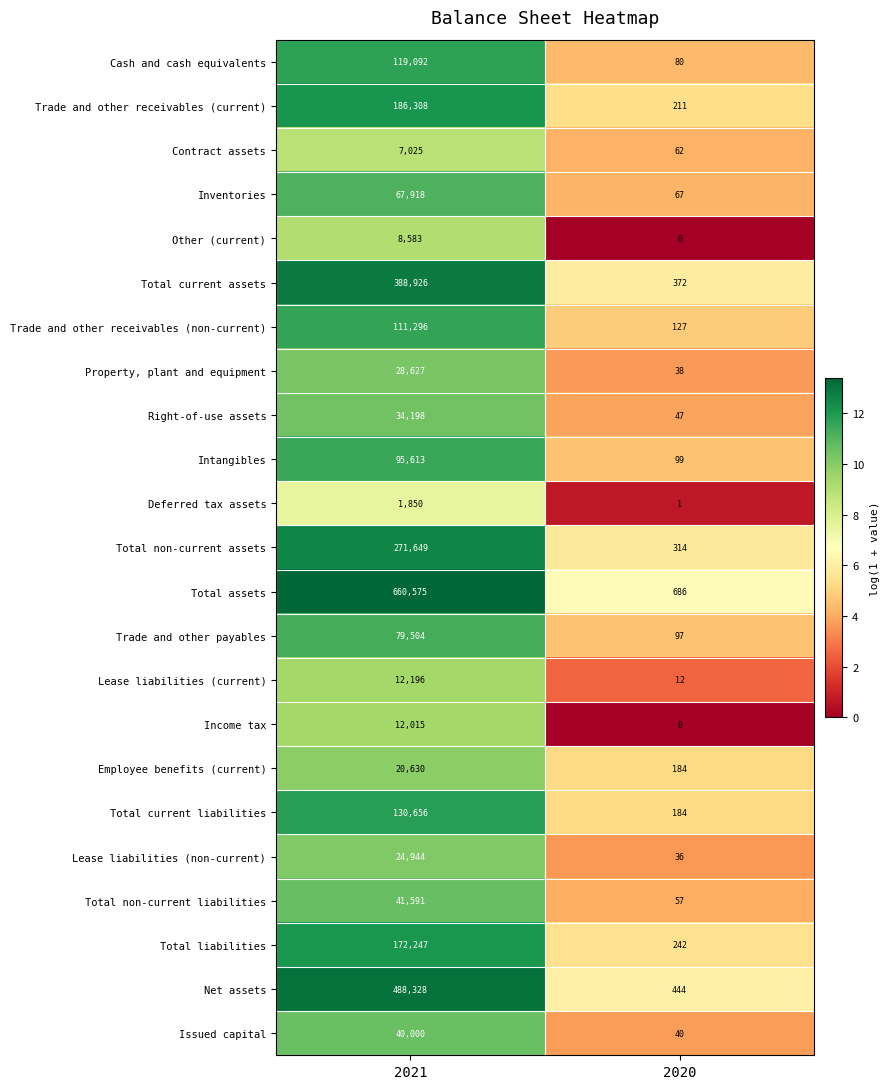

Which series has the largest range (max minus min)?

Total assets